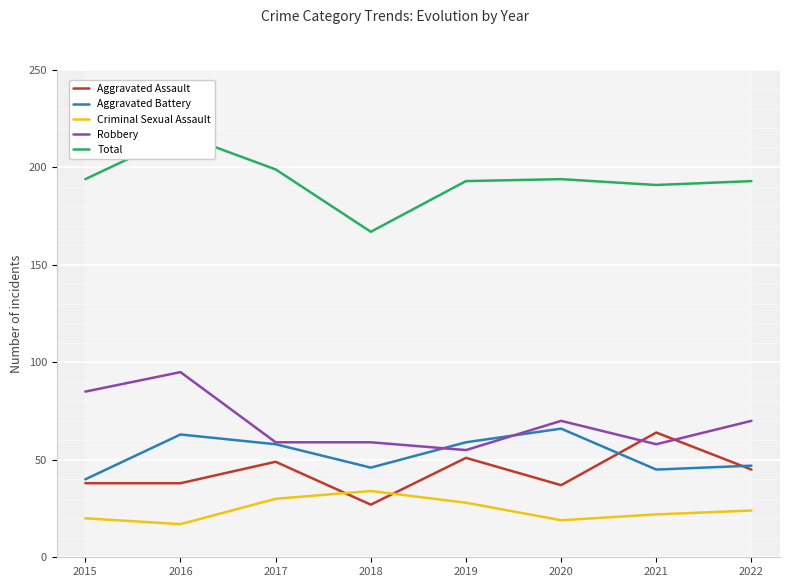

Is the value of Robbery at 2022 greater than the value of Aggravated Assault at 2021?

Yes